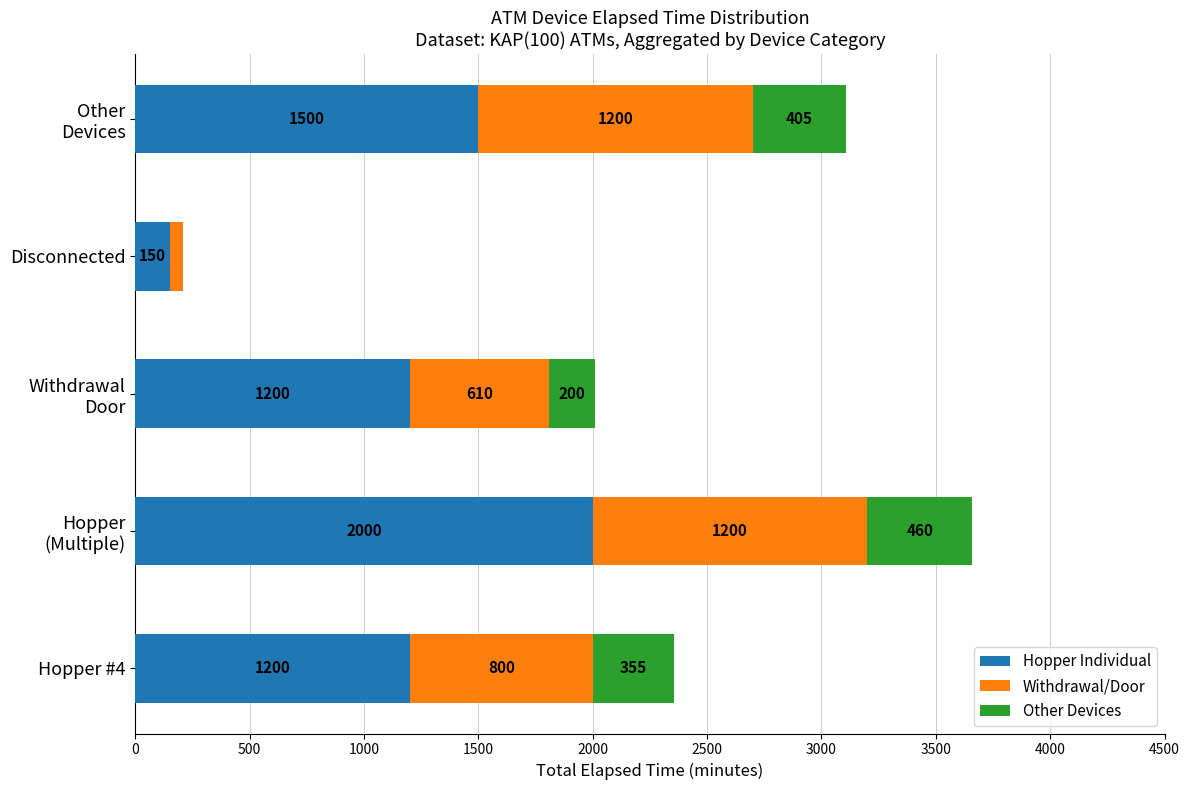

What is the highest value of the Hopper Individual series?

2000